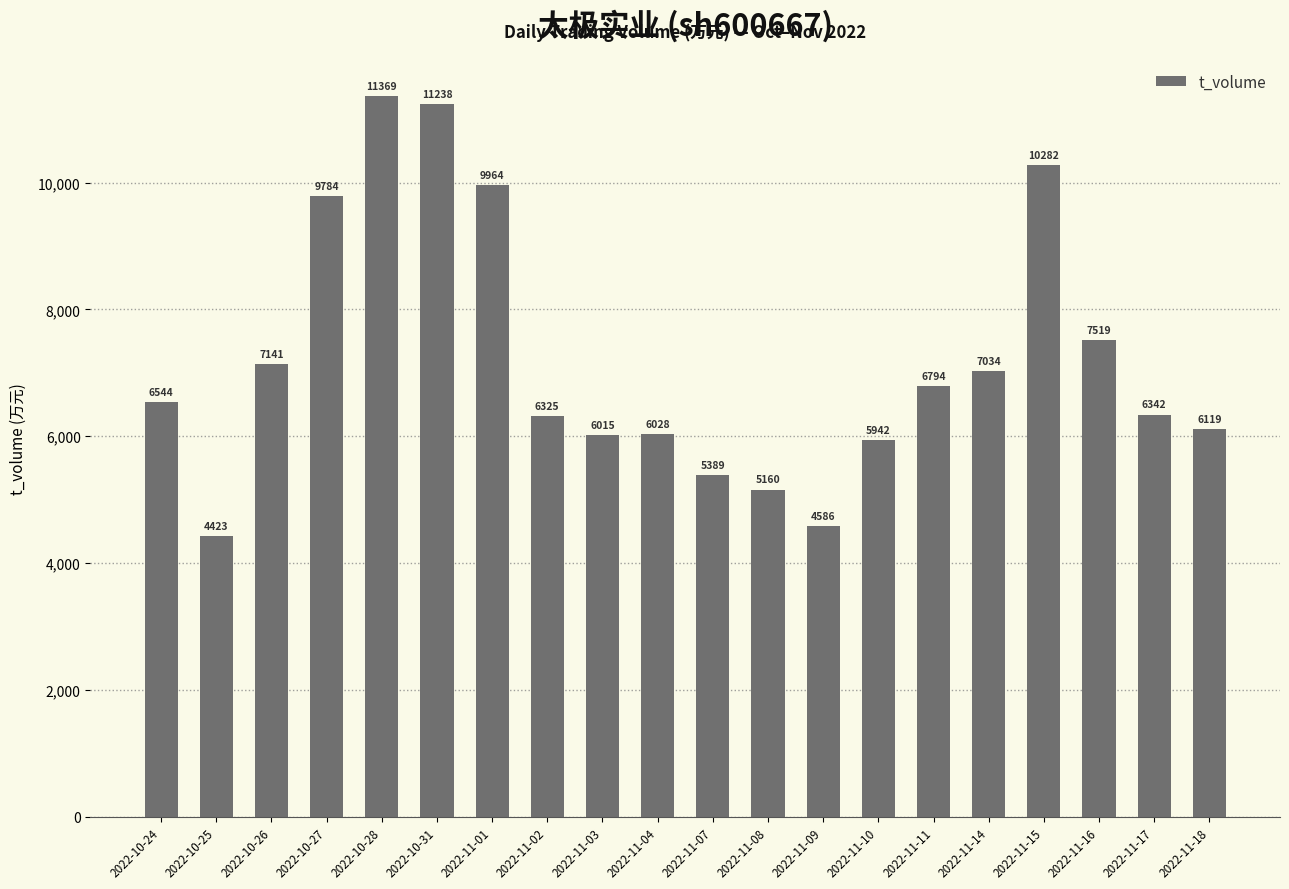

Between 2022-10-27 and 2022-11-09, which is larger?

2022-10-27